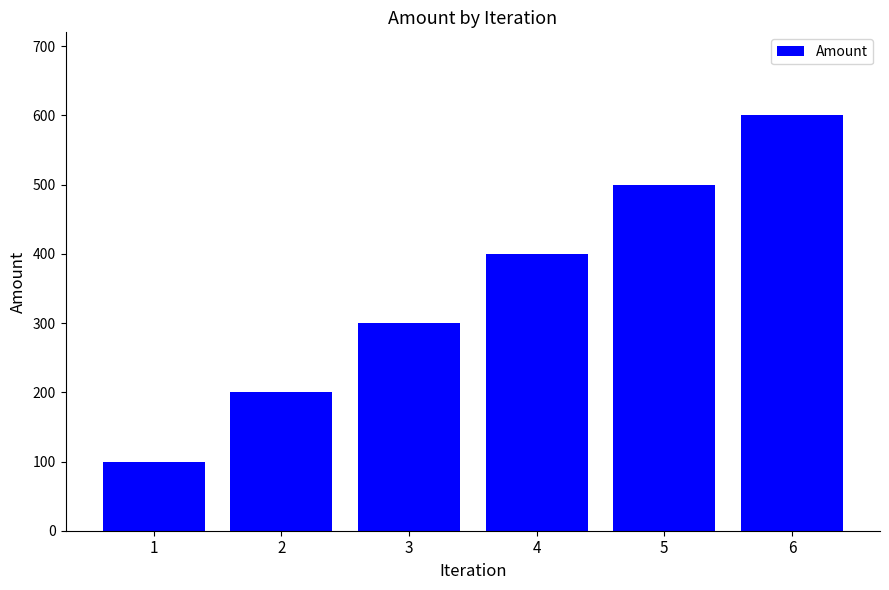

Which label corresponds to the largest value in the chart?

6